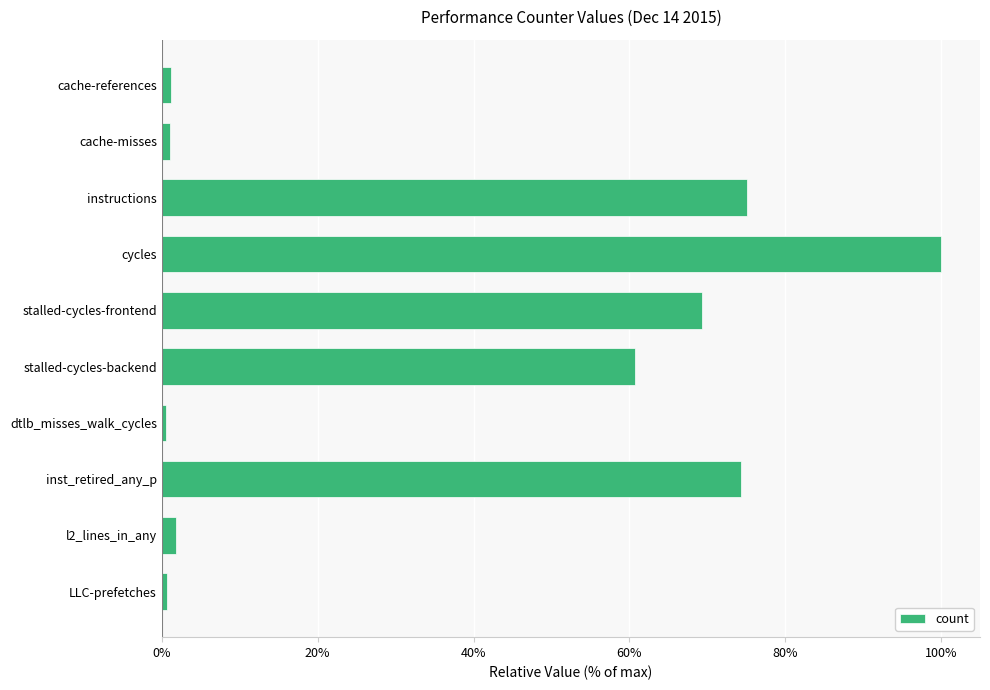

Count the number of categories in the chart.

10